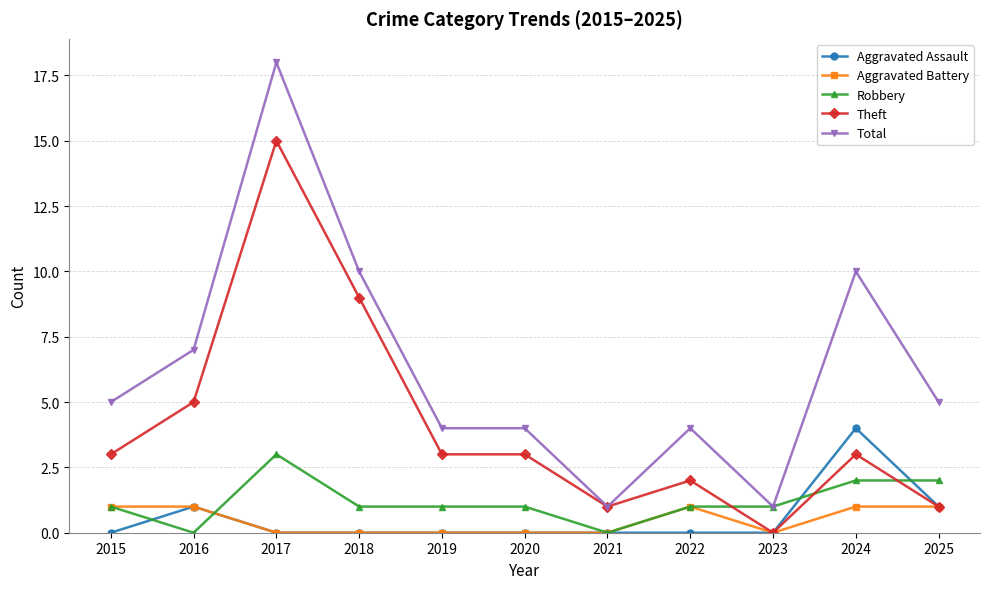

What is the value of the Total point at the 8th from the left?

4